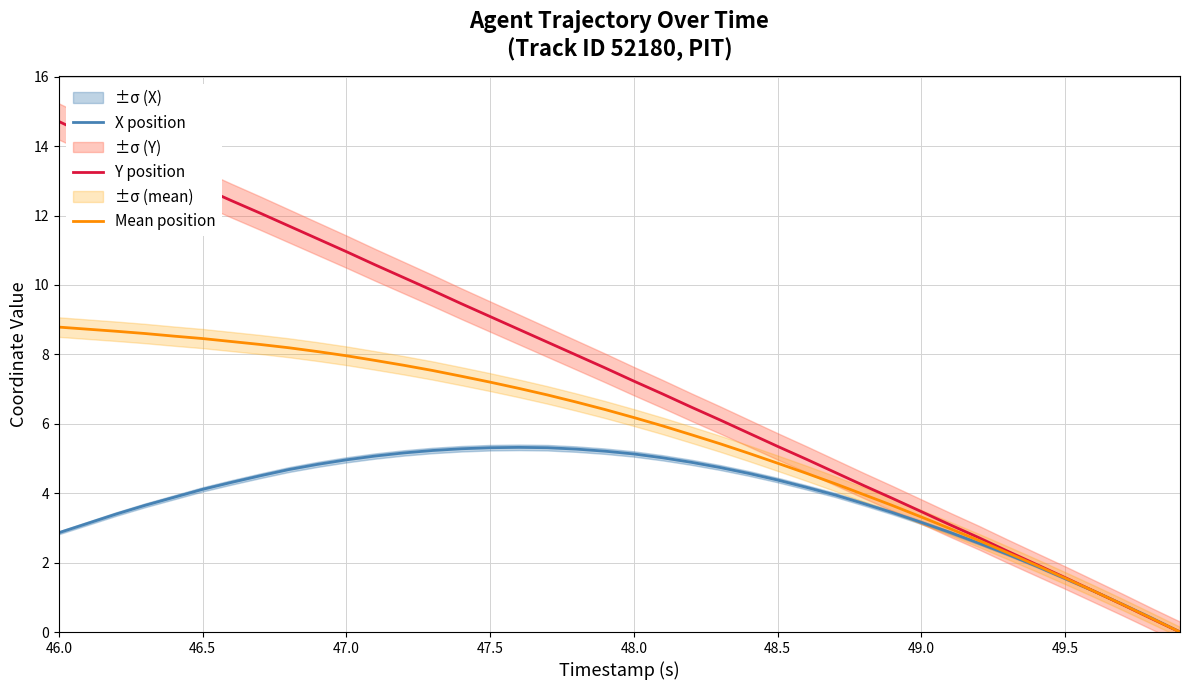

What is the difference between the maximum and minimum values in the Mean position series?

8.8